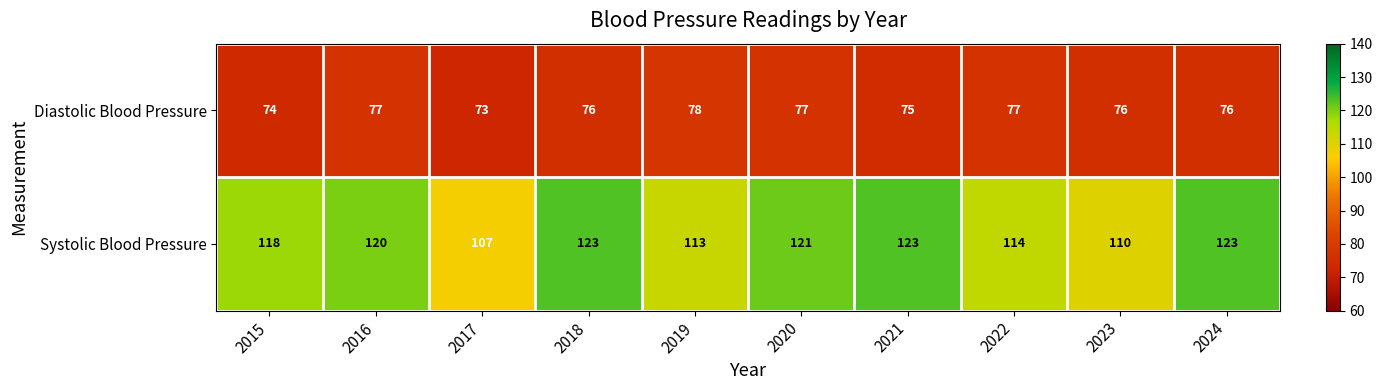

The value of Diastolic Blood Pressure at 2017 is 73. True or false?

True